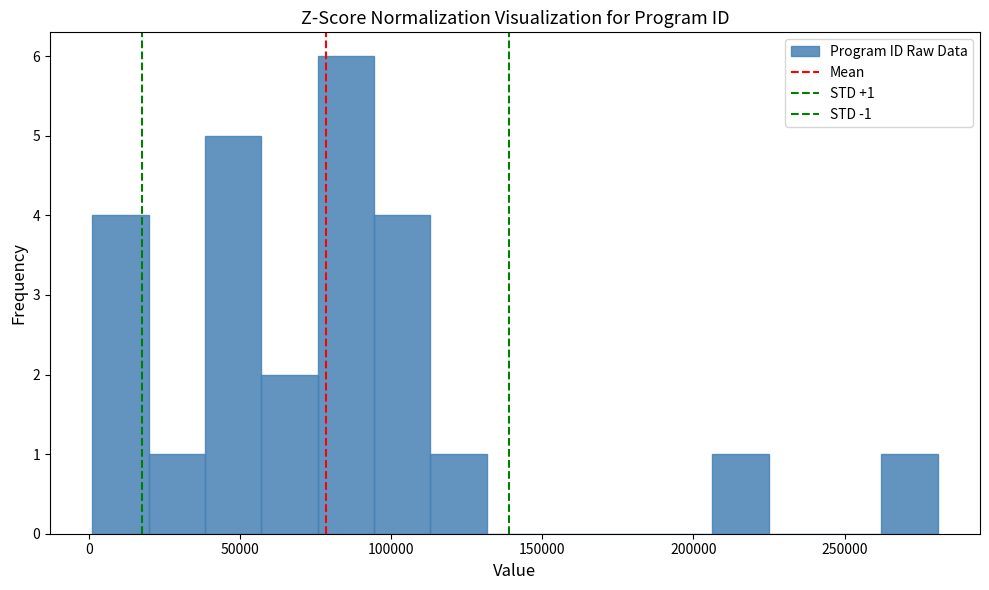

Read against the x-axis, roughly where is the centre of the tallest bar?

85000